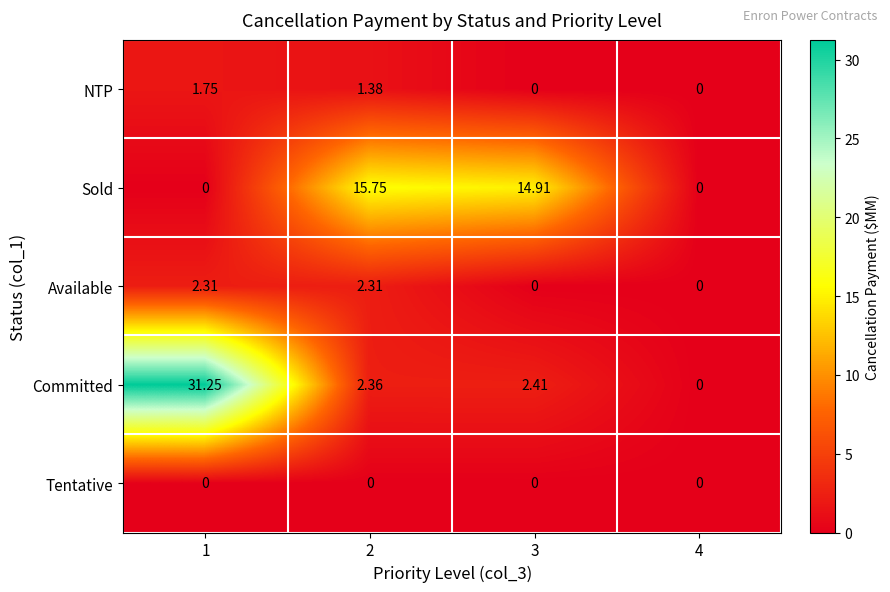

Which series has the largest total across all categories?

Committed